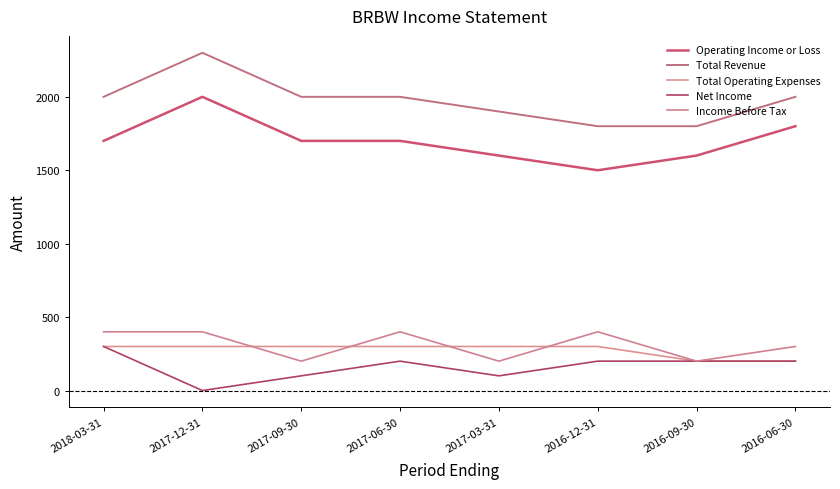

What is the value of the Total Revenue point at the 5th from the left?

1900